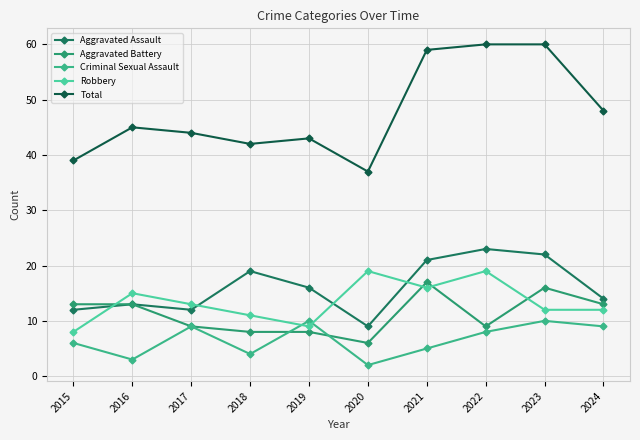

At 2020, list the series in order from largest to smallest.

Total, Robbery, Aggravated Assault, Aggravated Battery, Criminal Sexual Assault